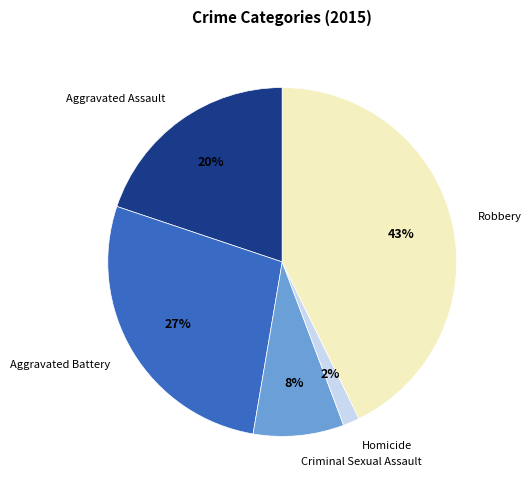

To the nearest percent, what percentage of the pie is Criminal Sexual Assault?

8%